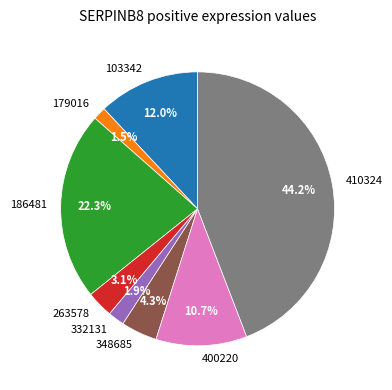

Is there a majority slice in this chart?

No